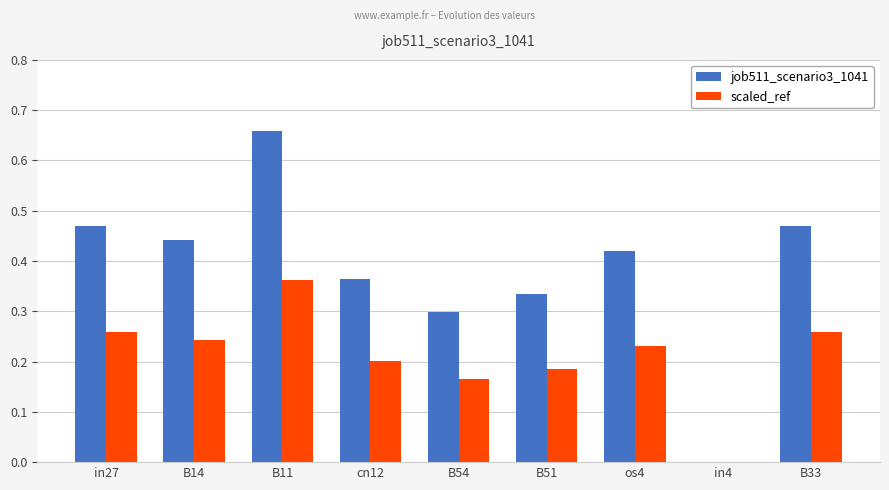

How many distinct data groups are displayed?

2